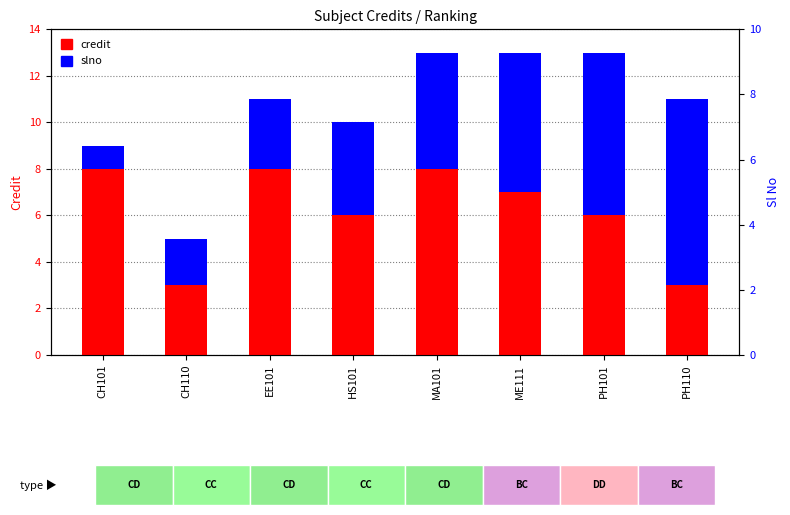

Which series changed the most between CH101 and CH110?

credit